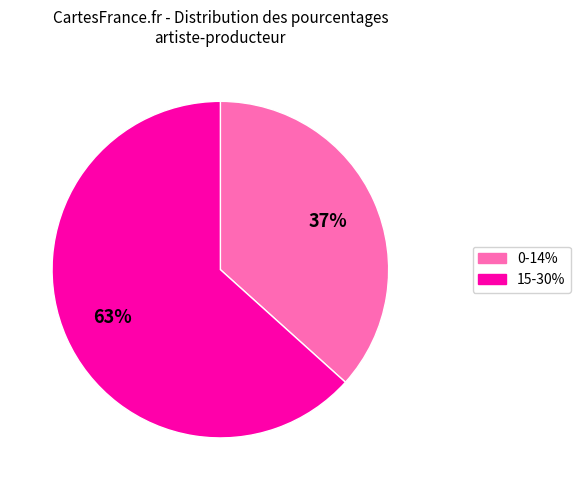

Which slice is the largest?

15-30%